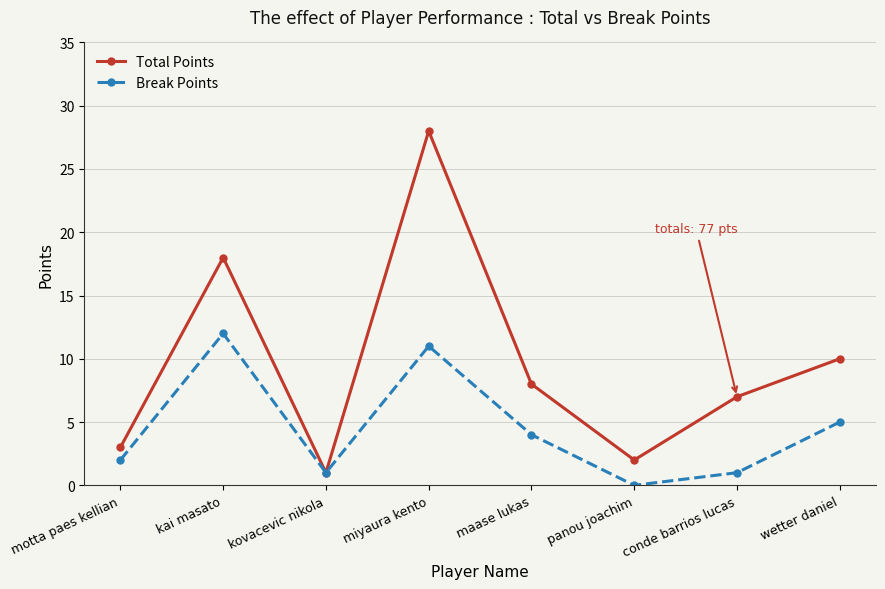

At wetter daniel, list the series in order from smallest to largest.

Break Points, Total Points